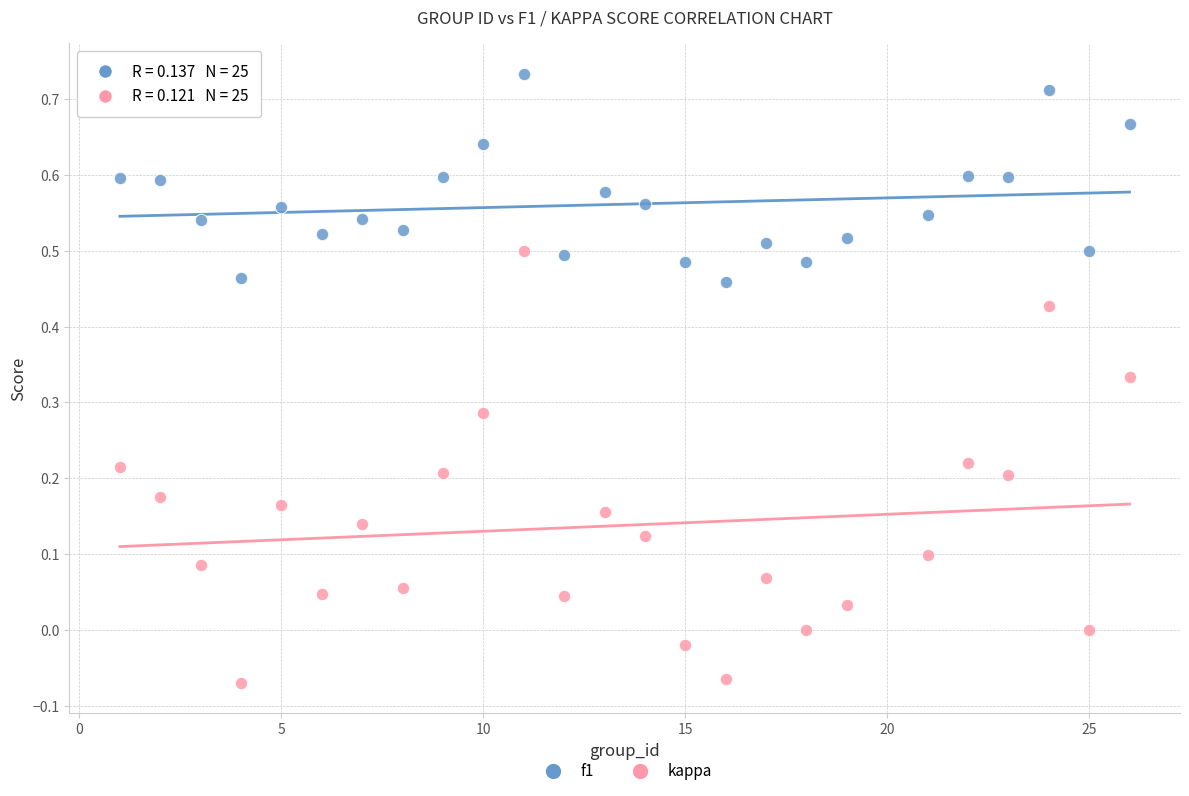

Across all data points, what is the range of Y values (max minus min)?

0.8